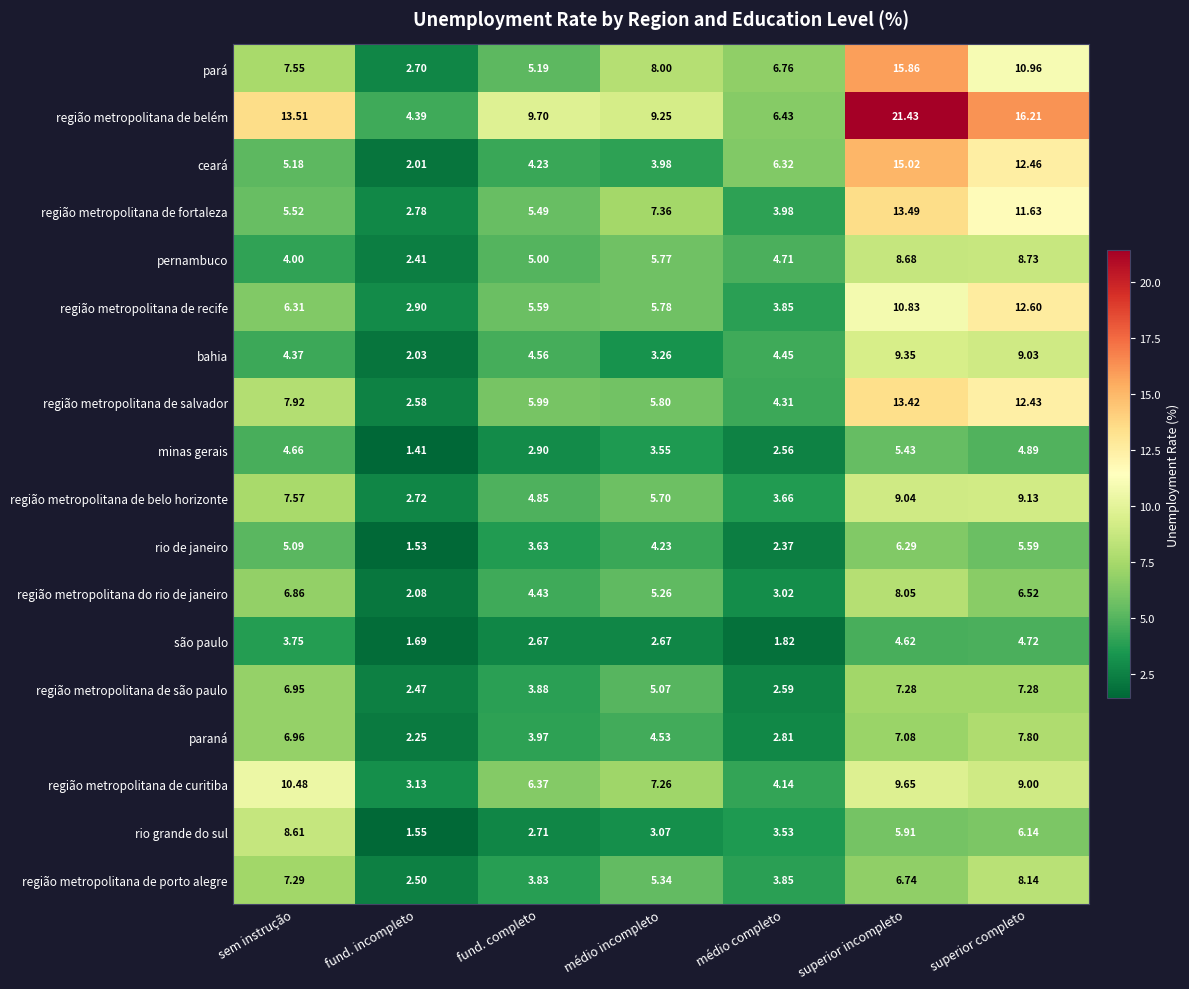

At médio incompleto, list the series in order from largest to smallest.

região metropolitana de belém, pará, região metropolitana de fortaleza, região metropolitana de curitiba, região metropolitana de salvador, região metropolitana de recife, pernambuco, região metropolitana de belo horizonte, região metropolitana de porto alegre, região metropolitana do rio de janeiro, região metropolitana de são paulo, paraná, rio de janeiro, ceará, minas gerais, bahia, rio grande do sul, são paulo